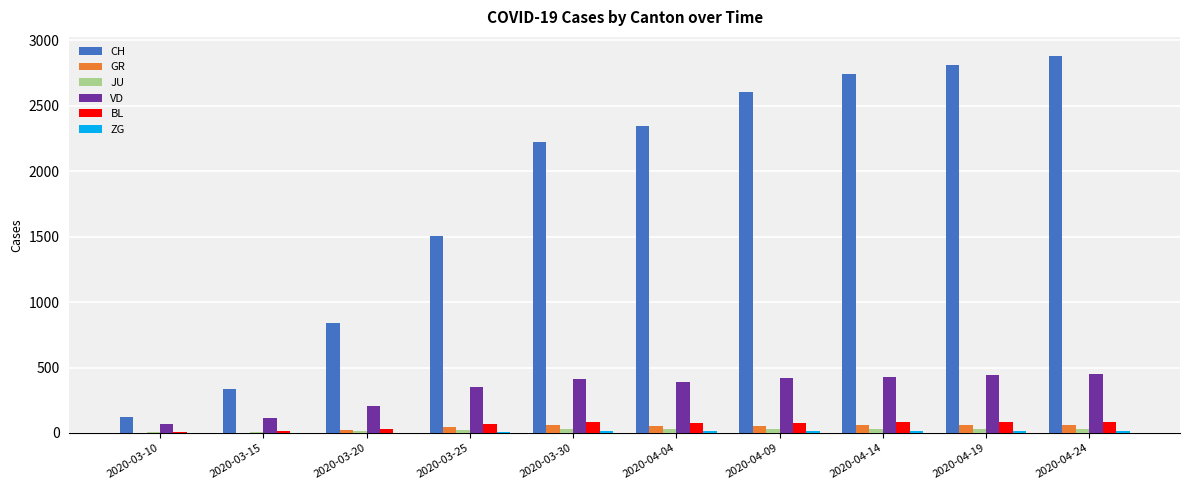

Which series changed the most between 2020-03-10 and 2020-03-20?

CH